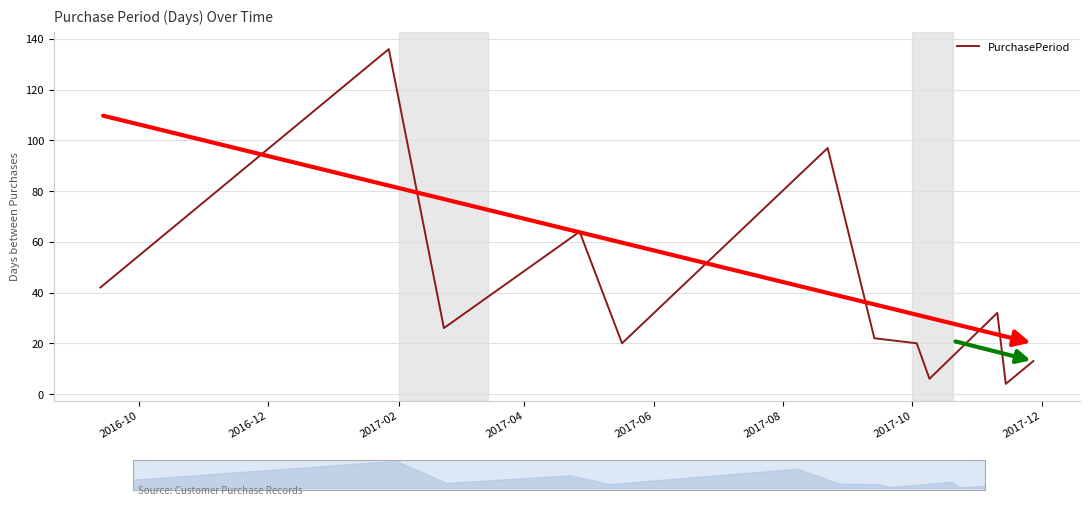

How many data points are less than 26?

6